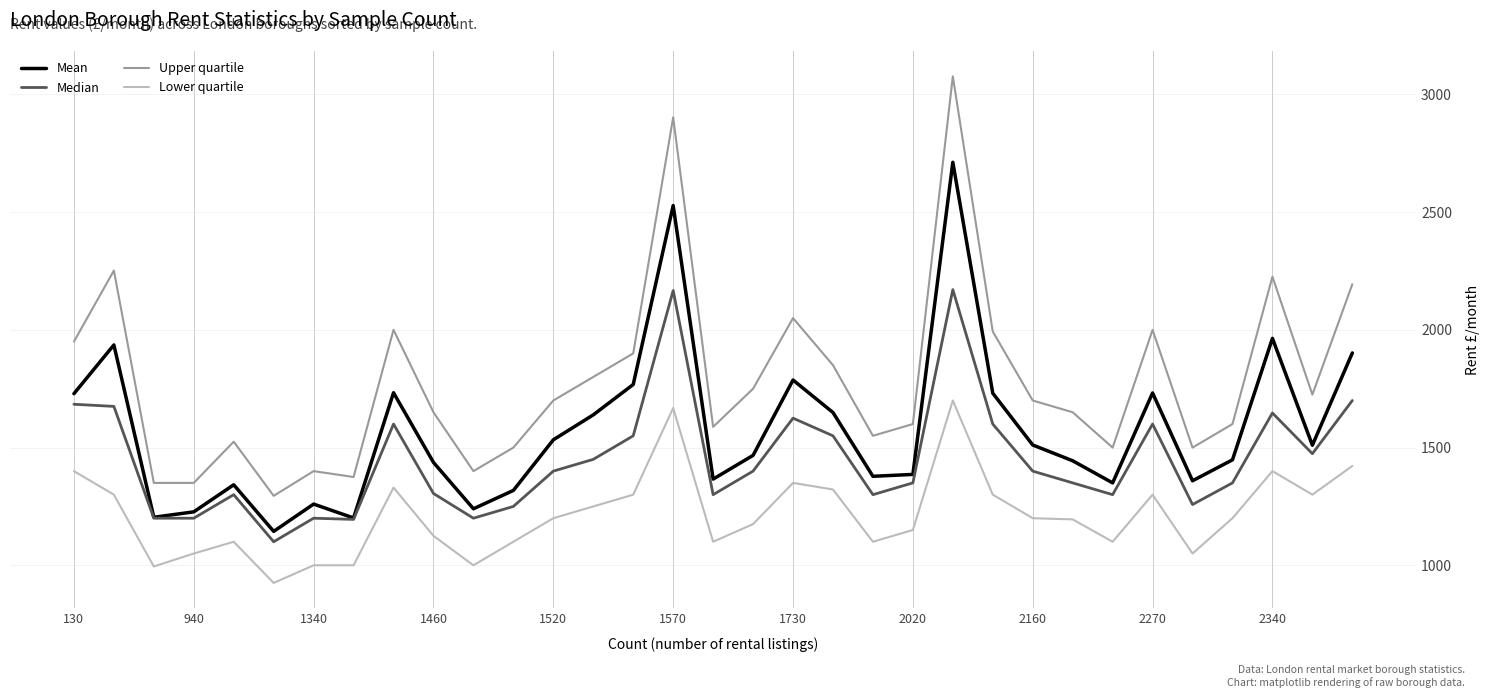

What are all the series names shown in the legend?

Mean, Median, Upper quartile, Lower quartile